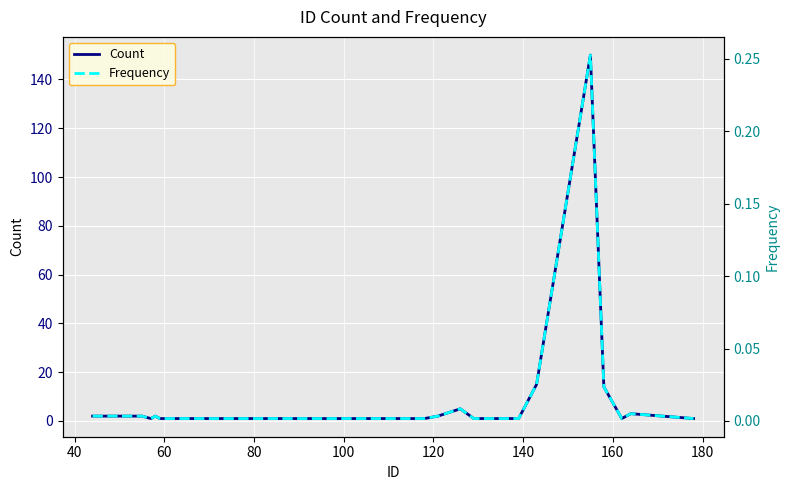

What is the spread (max minus min) of values at 100?

1.0